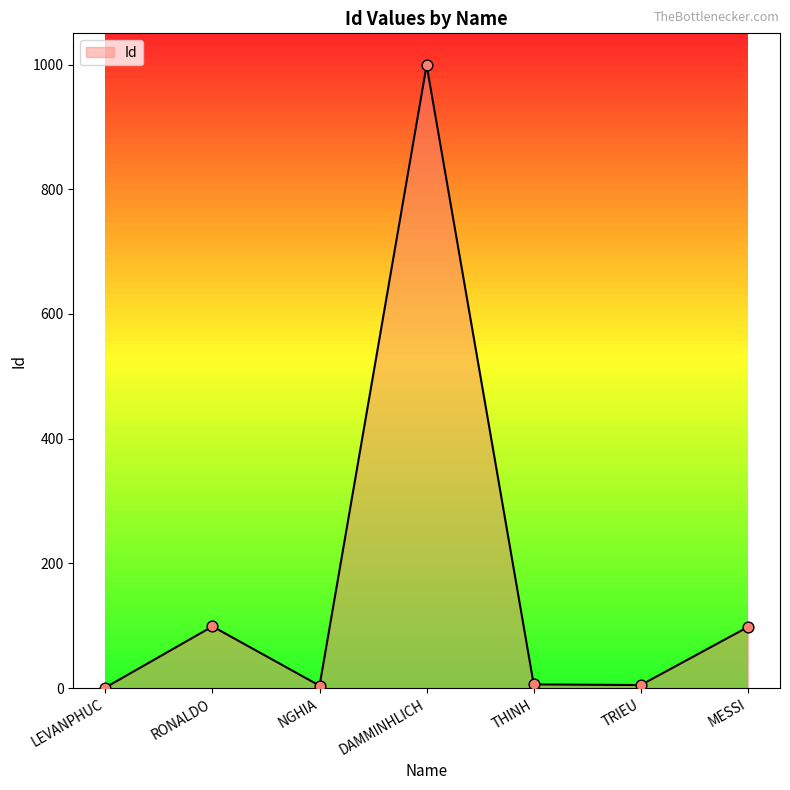

Between DAMMINHLICH and MESSI, which is larger?

DAMMINHLICH